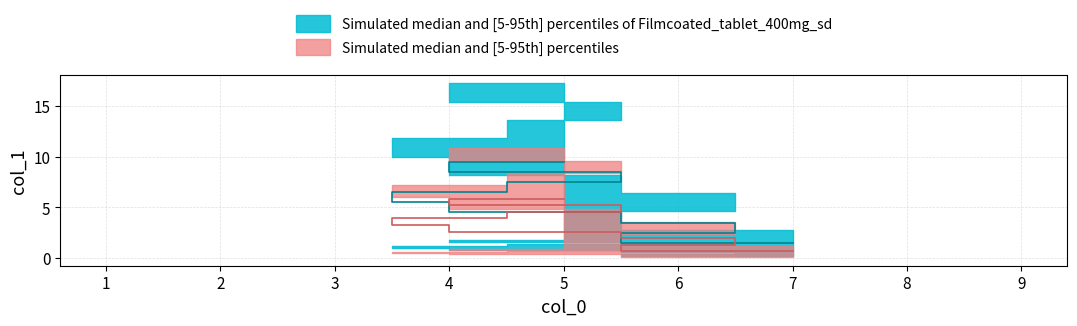

What is the average value?

5.5